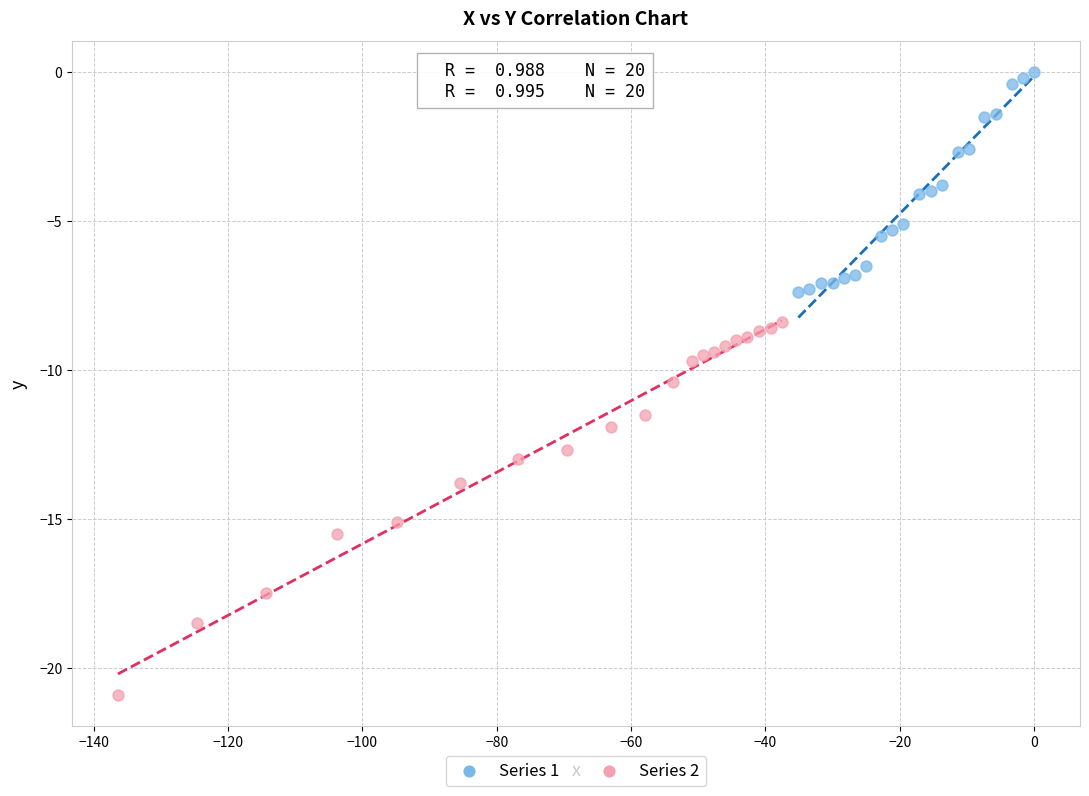

Which series contains the highest Y value?

Series 1